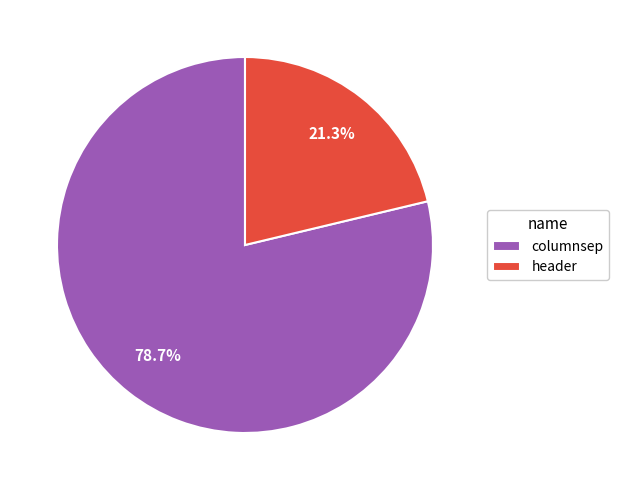

What percentage is the header slice, to the nearest percent?

21%